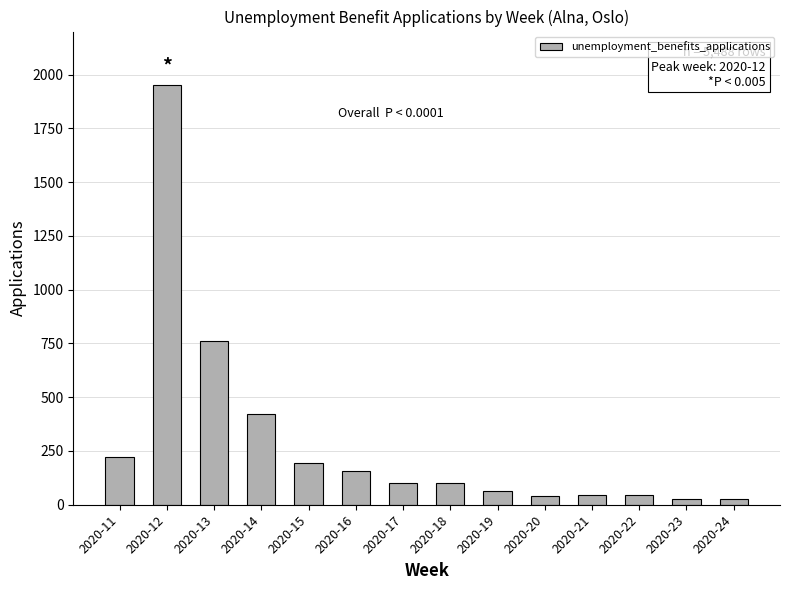

What is the maximum value shown in the chart?

1953